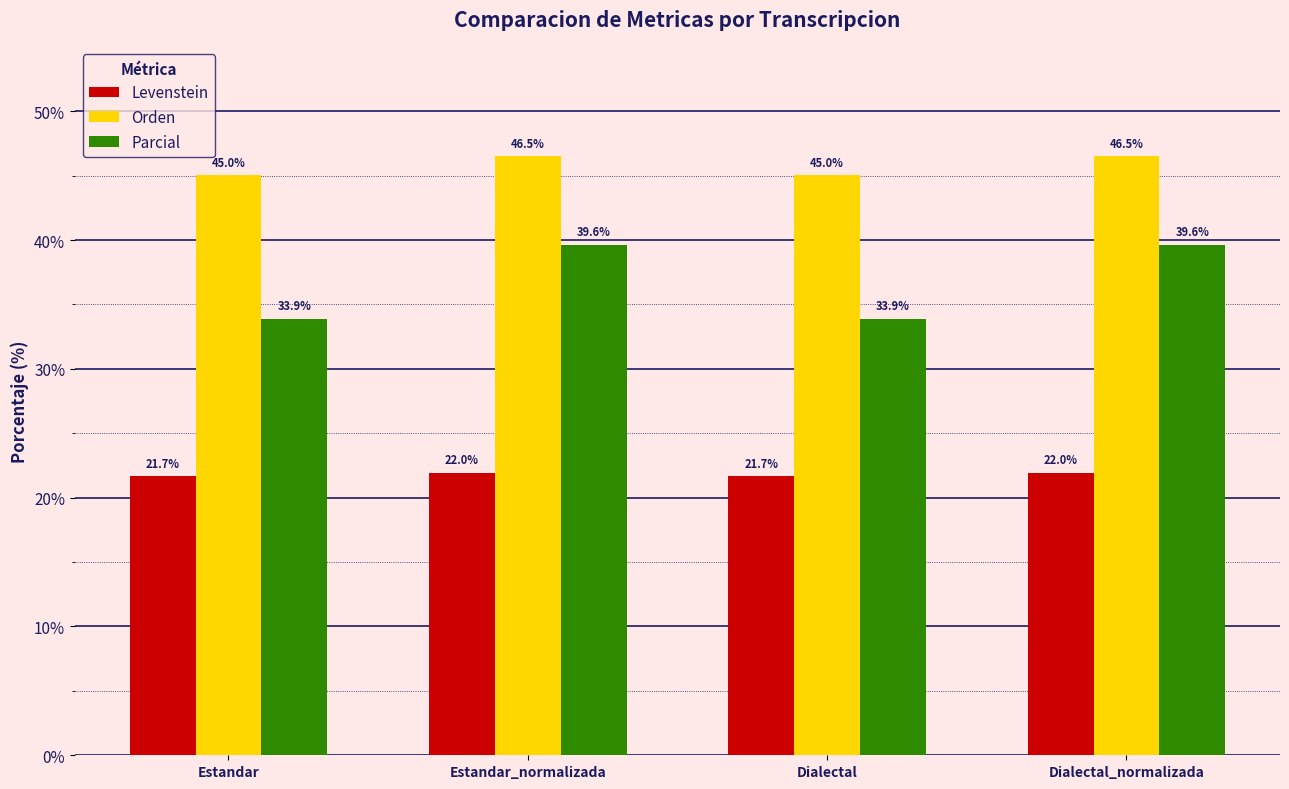

Reading left to right, transcribe all the data shown in this chart.

Levenstein: Estandar=21.7	Estandar_normalizada=22.0	Dialectal=21.7	Dialectal_normalizada=22.0
Orden: Estandar=45.0	Estandar_normalizada=46.5	Dialectal=45.0	Dialectal_normalizada=46.5
Parcial: Estandar=33.9	Estandar_normalizada=39.6	Dialectal=33.9	Dialectal_normalizada=39.6